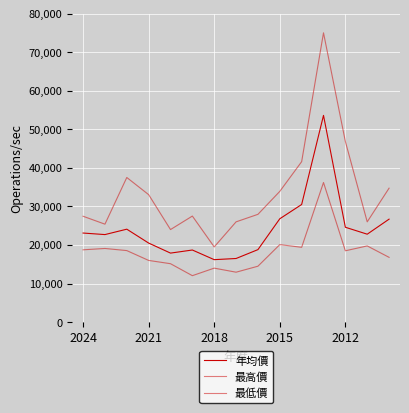

Does the chart display data point markers on the line(s)?

No